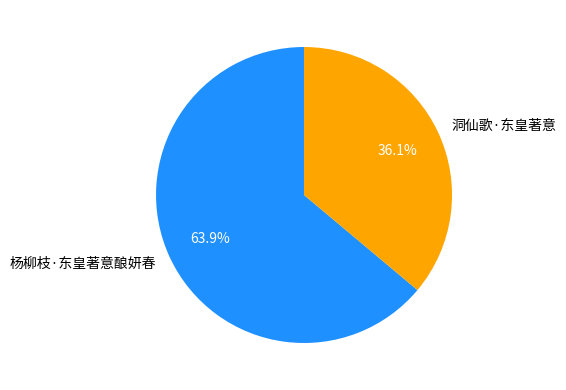

Is 杨柳枝·东皇著意酿妍春 the majority of the pie?

Yes